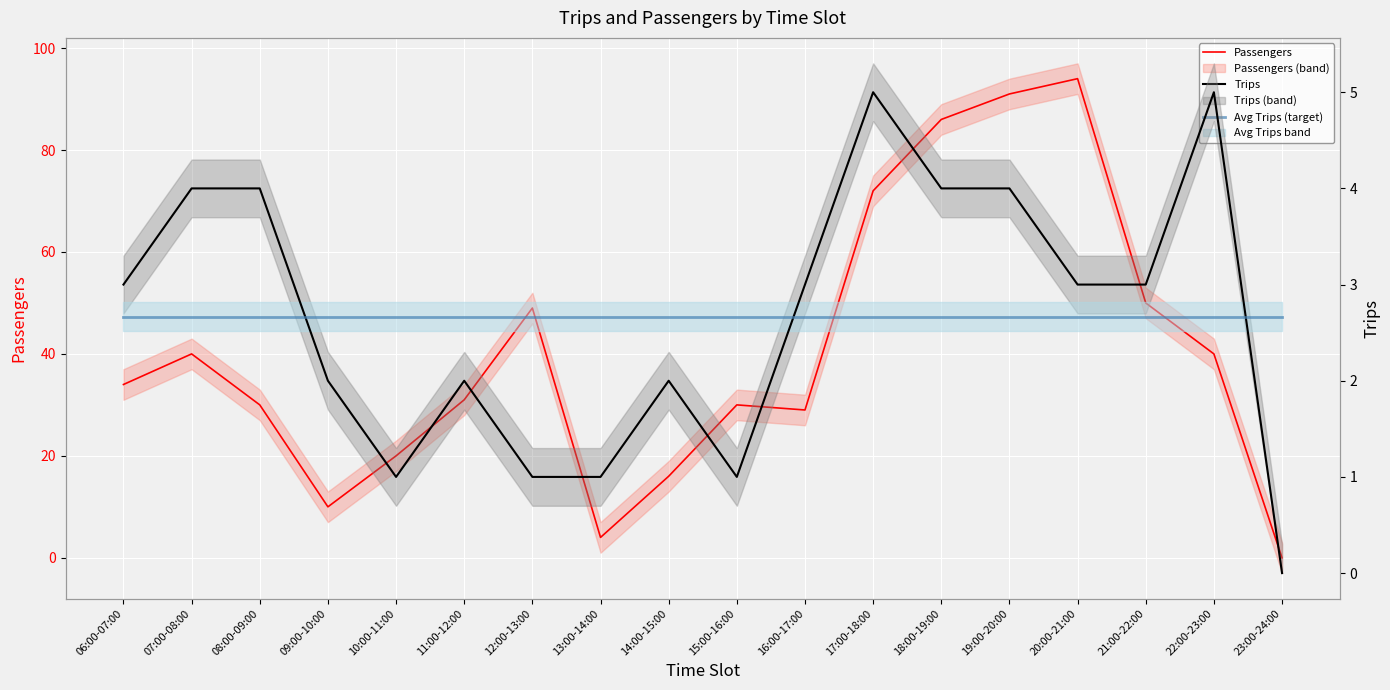

Reading left to right, extract all data points from this chart.

Passengers: 06:00-07:00=34.0	07:00-08:00=40.0	08:00-09:00=30.0	09:00-10:00=10.0	10:00-11:00=20.0	11:00-12:00=31.0	12:00-13:00=49.0	13:00-14:00=4.0	14:00-15:00=16.0	15:00-16:00=30.0	16:00-17:00=29.0	17:00-18:00=72.0	18:00-19:00=86.0	19:00-20:00=91.0	20:00-21:00=94.0	21:00-22:00=50.0	22:00-23:00=40.0	23:00-24:00=0.0
Trips: 06:00-07:00=3.0	07:00-08:00=4.0	08:00-09:00=4.0	09:00-10:00=2.0	10:00-11:00=1.0	11:00-12:00=2.0	12:00-13:00=1.0	13:00-14:00=1.0	14:00-15:00=2.0	15:00-16:00=1.0	16:00-17:00=3.0	17:00-18:00=5.0	18:00-19:00=4.0	19:00-20:00=4.0	20:00-21:00=3.0	21:00-22:00=3.0	22:00-23:00=5.0	23:00-24:00=0.0
Avg Trips (target): 06:00-07:00=2.7	07:00-08:00=2.7	08:00-09:00=2.7	09:00-10:00=2.7	10:00-11:00=2.7	11:00-12:00=2.7	12:00-13:00=2.7	13:00-14:00=2.7	14:00-15:00=2.7	15:00-16:00=2.7	16:00-17:00=2.7	17:00-18:00=2.7	18:00-19:00=2.7	19:00-20:00=2.7	20:00-21:00=2.7	21:00-22:00=2.7	22:00-23:00=2.7	23:00-24:00=2.7